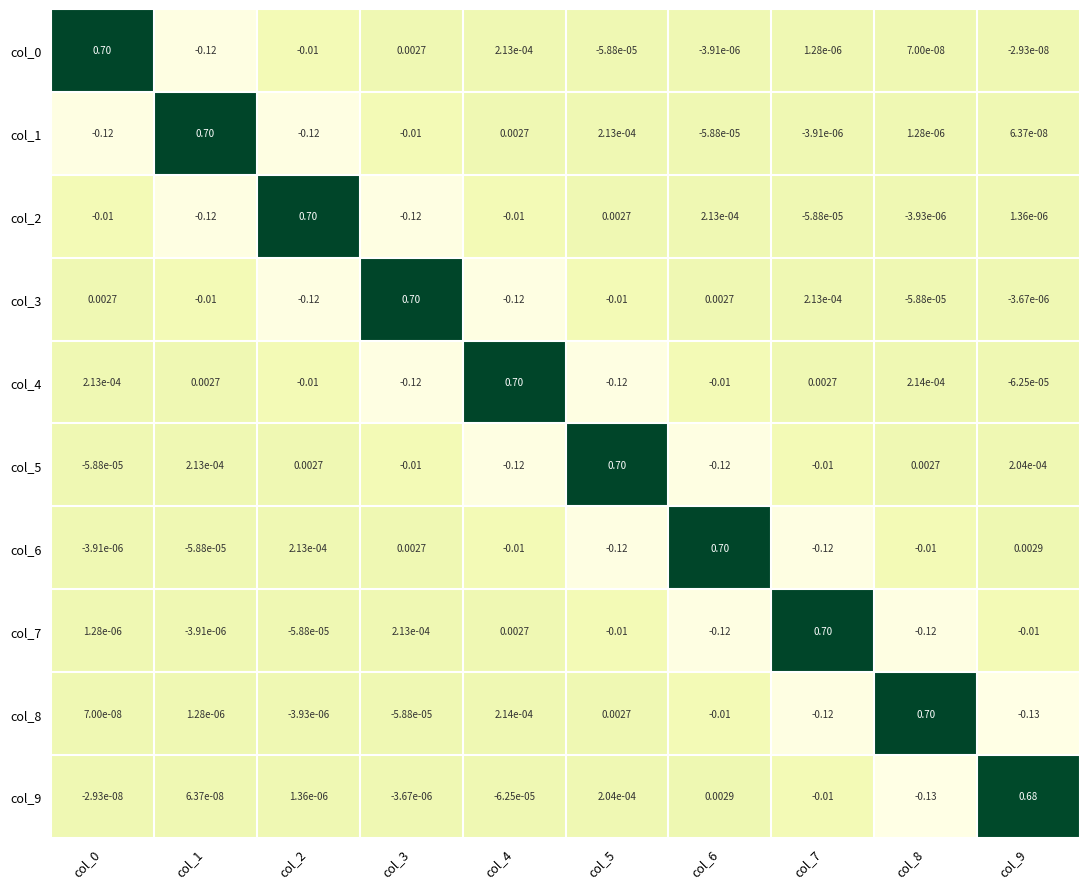

Is the value of col_4 at col_0 greater than the value of col_8 at col_9?

Yes